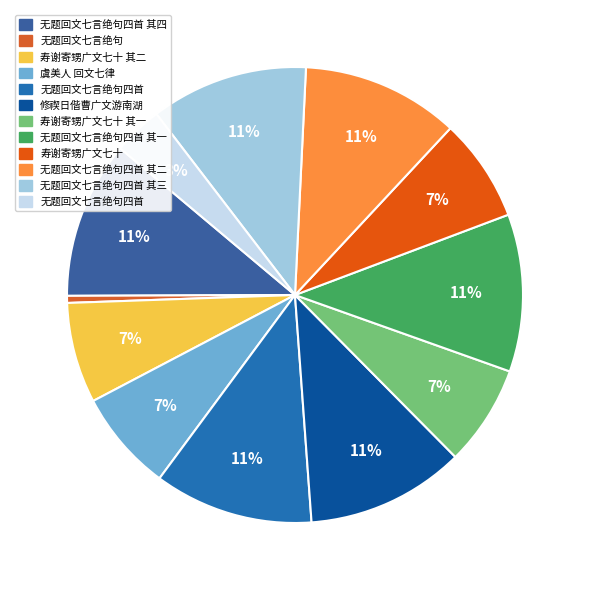

How many slices are in this pie chart?

12